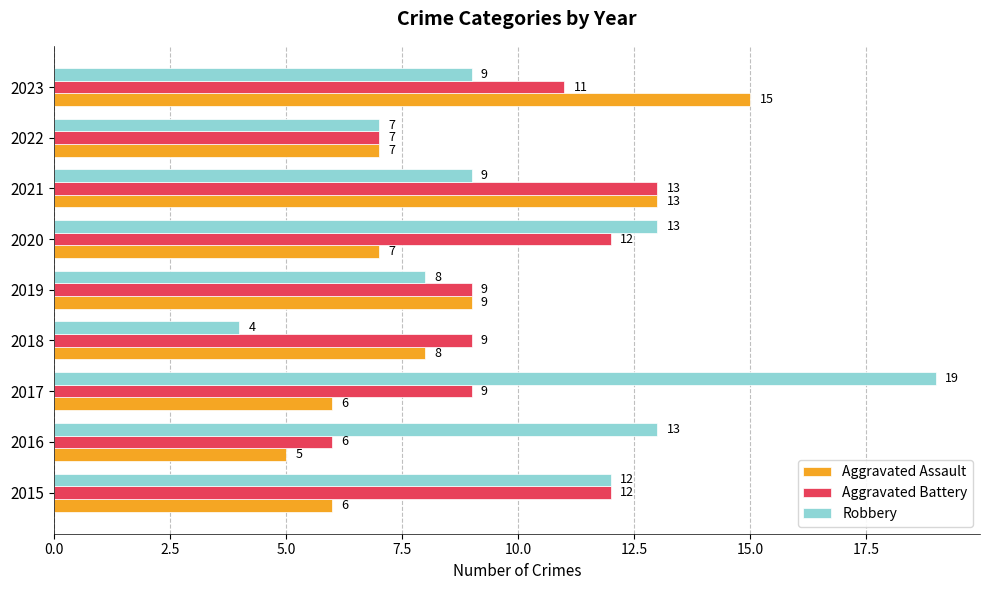

At 2016, list the series in order from largest to smallest.

Robbery, Aggravated Battery, Aggravated Assault